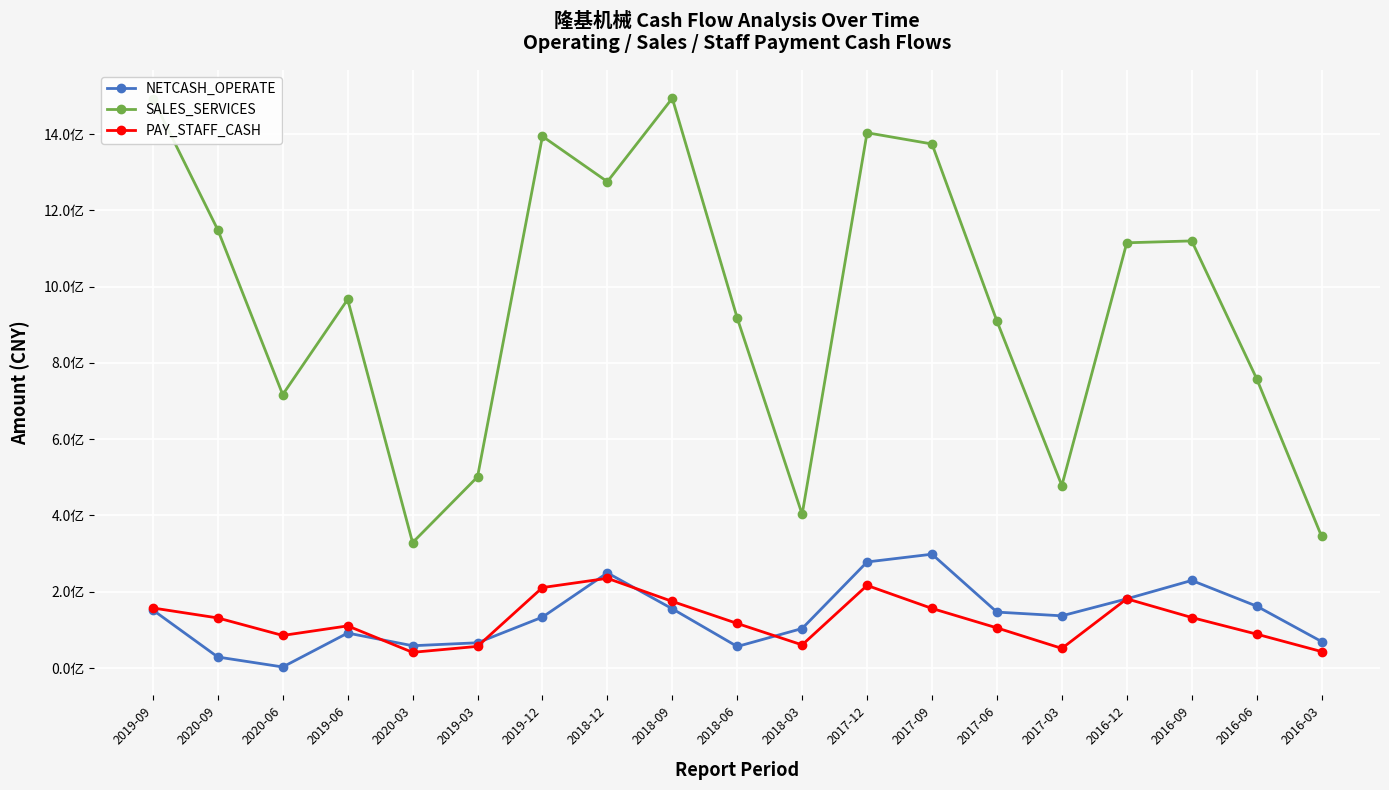

Reading right to left, transcribe all the data shown in this chart.

NETCASH_OPERATE: 2016-03=69573963.3	2016-06=162383790.8	2016-09=229722617.7	2016-12=181461386.5	2017-03=136950470.1	2017-06=146751415.9	2017-09=298509428.2	2017-12=278169682.9	2018-03=103714238.5	2018-06=56565927.6	2018-09=155372604.8	2018-12=249576352.2	2019-12=133536845.0	2019-03=66314238.0	2020-03=58553745.5	2019-06=91794923.5	2020-06=2891202.1	2020-09=28968576.3	2019-09=152154979.7
SALES_SERVICES: 2016-03=345490106.4	2016-06=758699090.9	2016-09=1119760426.0	2016-12=1114839857.3	2017-03=478499672.3	2017-06=909543401.5	2017-09=1373865305.4	2017-12=1403263100.6	2018-03=403013590.9	2018-06=917681104.6	2018-09=1493689758.7	2018-12=1275056151.8	2019-12=1393998872.7	2019-03=501175414.7	2020-03=328889297.9	2019-06=966353820.9	2020-06=716883341.8	2020-09=1148797833.0	2019-09=1492613158.1
PAY_STAFF_CASH: 2016-03=43272424.8	2016-06=88969162.8	2016-09=132551369.8	2016-12=181488659.9	2017-03=51585358.9	2017-06=105311729.4	2017-09=156308601.9	2017-12=216658472.5	2018-03=60733125.6	2018-06=116977269.4	2018-09=174719817.9	2018-12=235287878.8	2019-12=211032499.7	2019-03=56886278.3	2020-03=41246673.1	2019-06=110571931.4	2020-06=85514348.5	2020-09=131412311.5	2019-09=157532286.4